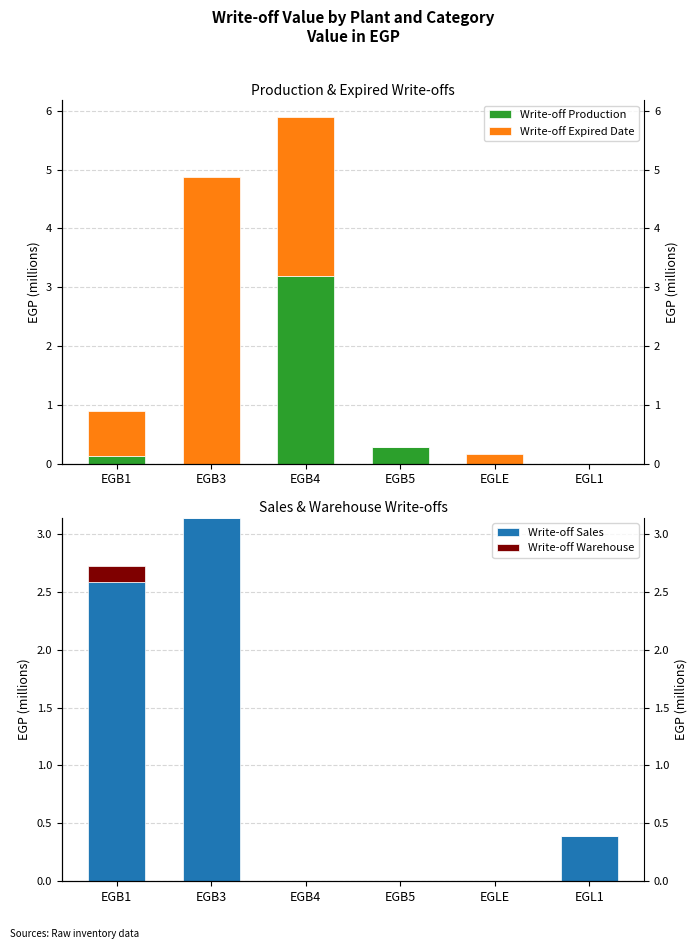

How many Write-off Sales values are between 0 and 2?

4